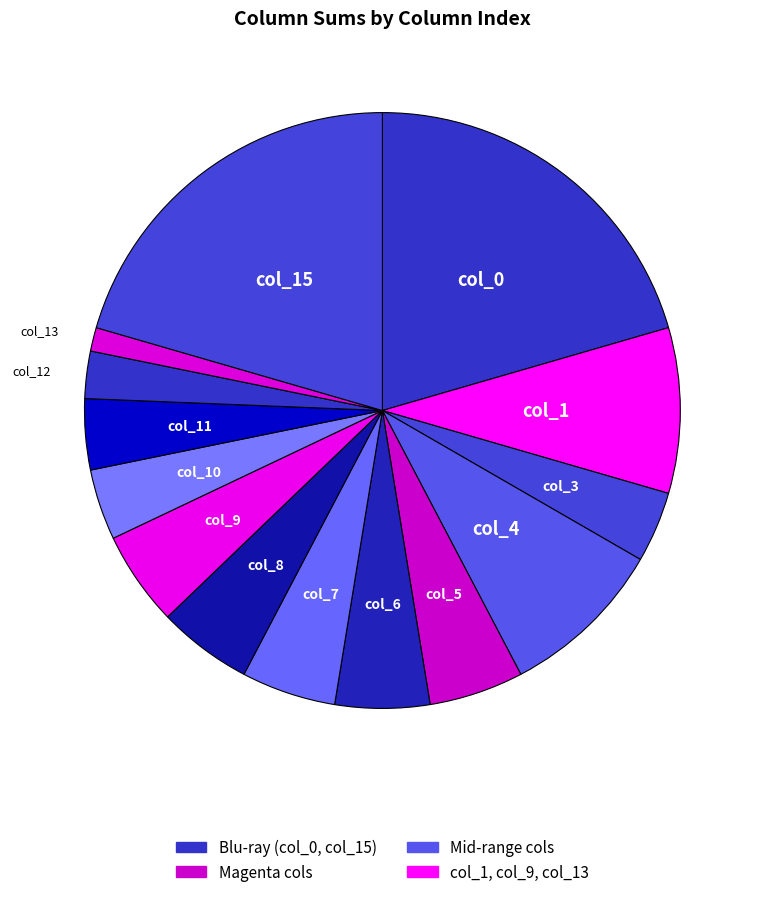

How many segments does this pie chart have?

14